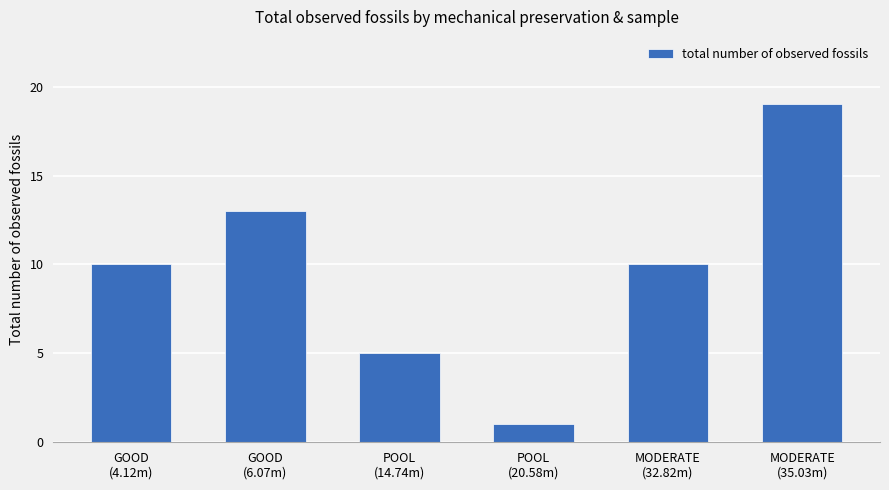

At which category does the chart reach its peak across all series?

MODERATE
(35.03m)